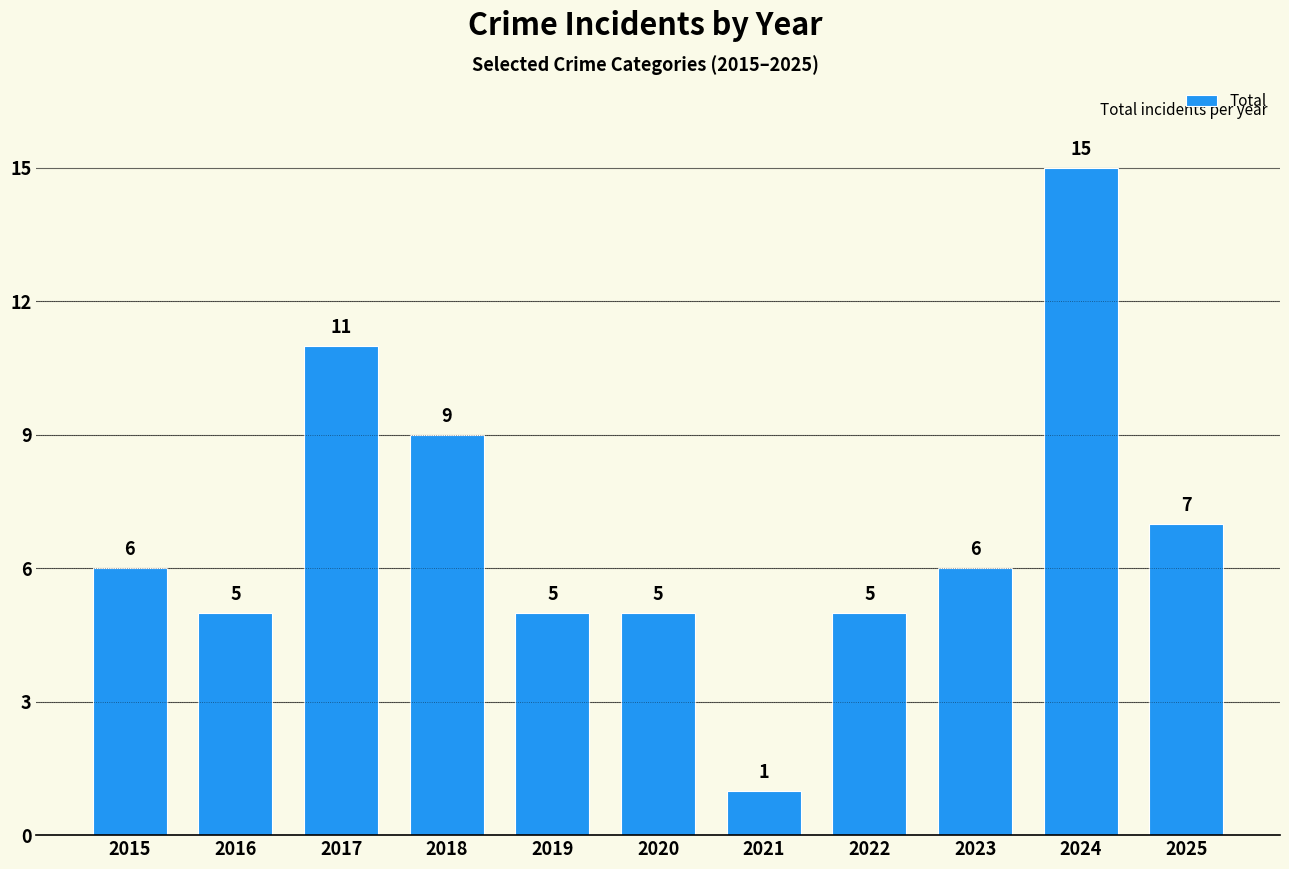

How many categories are shown in the chart?

11